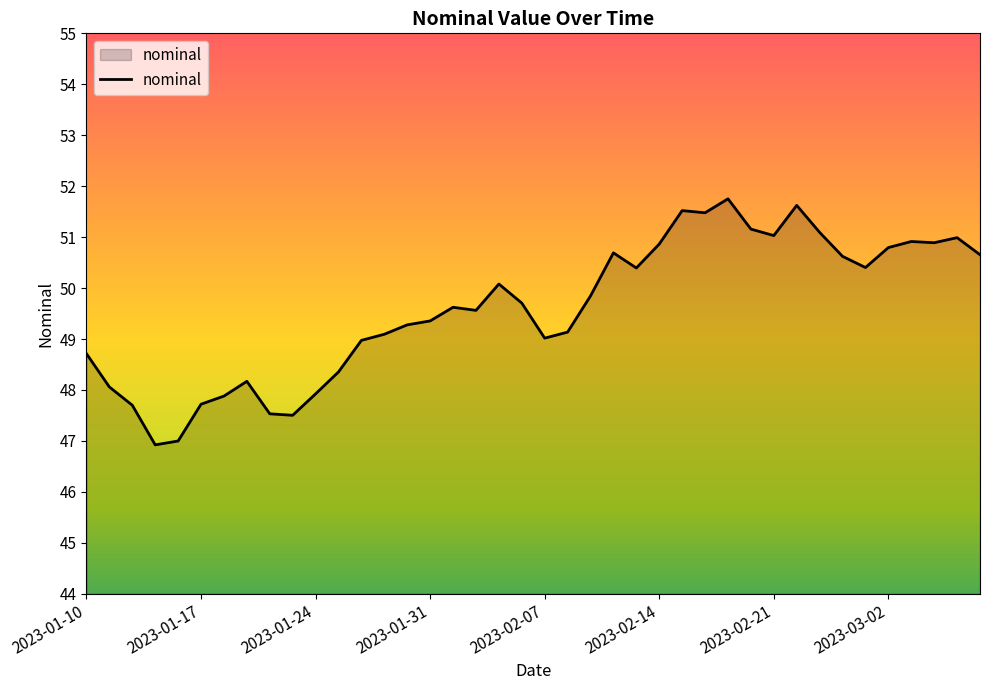

What is the smallest value displayed?

46.9